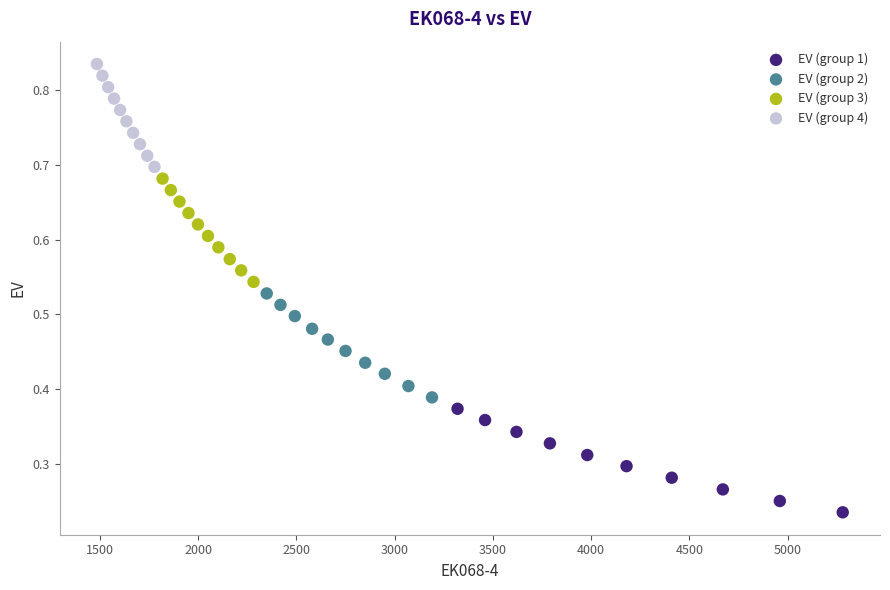

Which series contains the highest Y value?

EV (group 4)